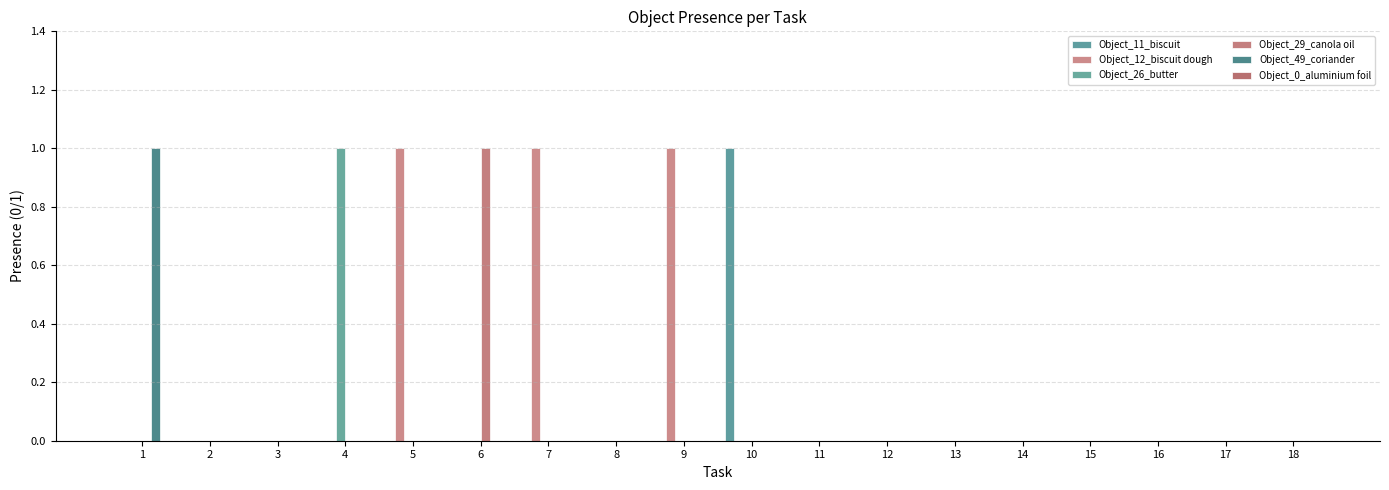

What is the maximum value for Object_26_butter?

1